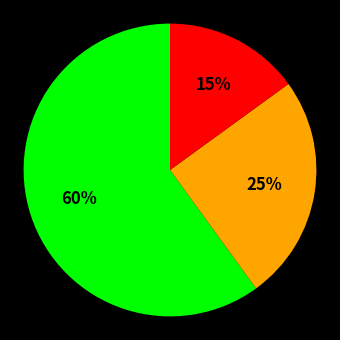

To the nearest percent, what is the average slice percentage?

33%